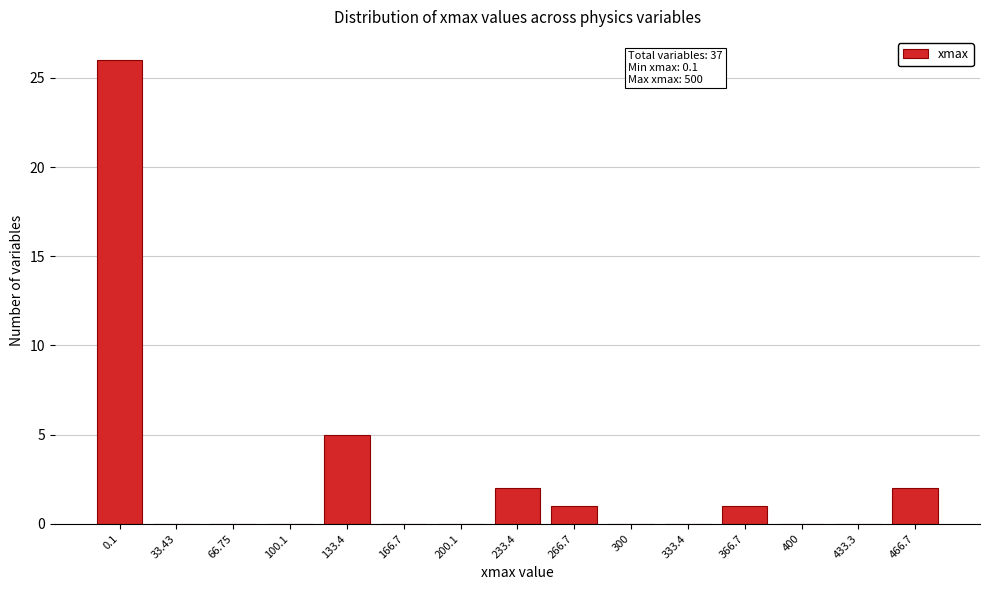

Reading left to right, extract all data points from this chart.

0.1=26	33.43=0	66.75=0	100.1=0	133.4=5	166.7=0	200.1=0	233.4=2	266.7=1	300=0	333.4=0	366.7=1	400=0	433.3=0	466.7=2